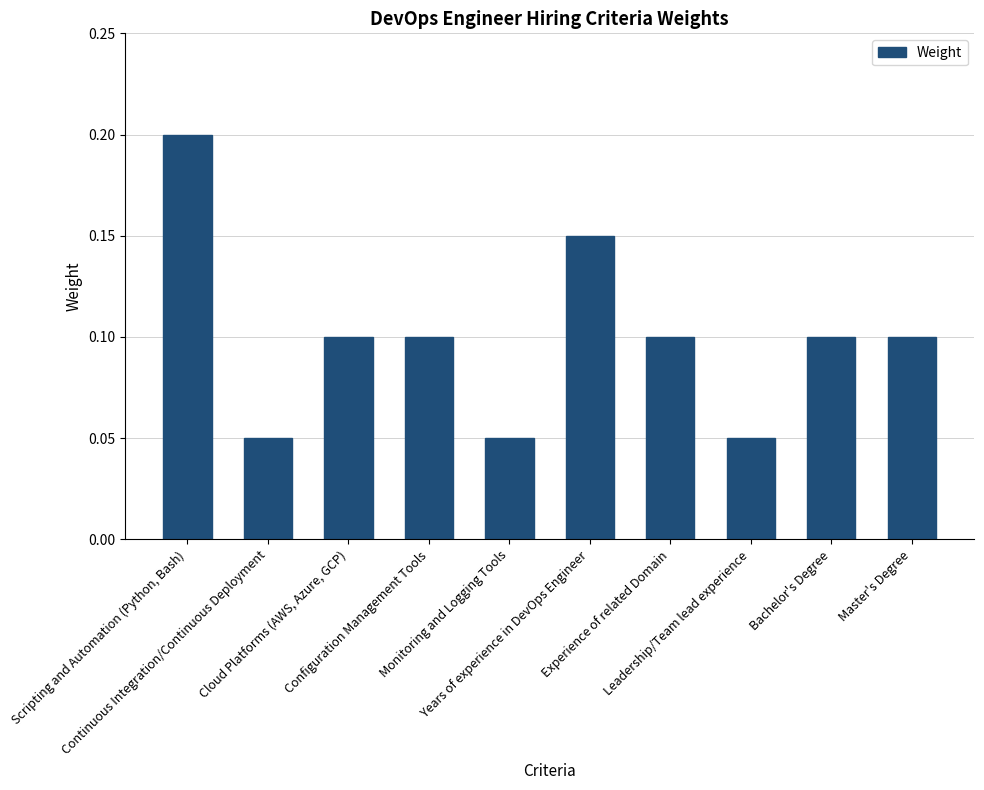

Is it true that the value at Bachelor's Degree is 0.2?

False